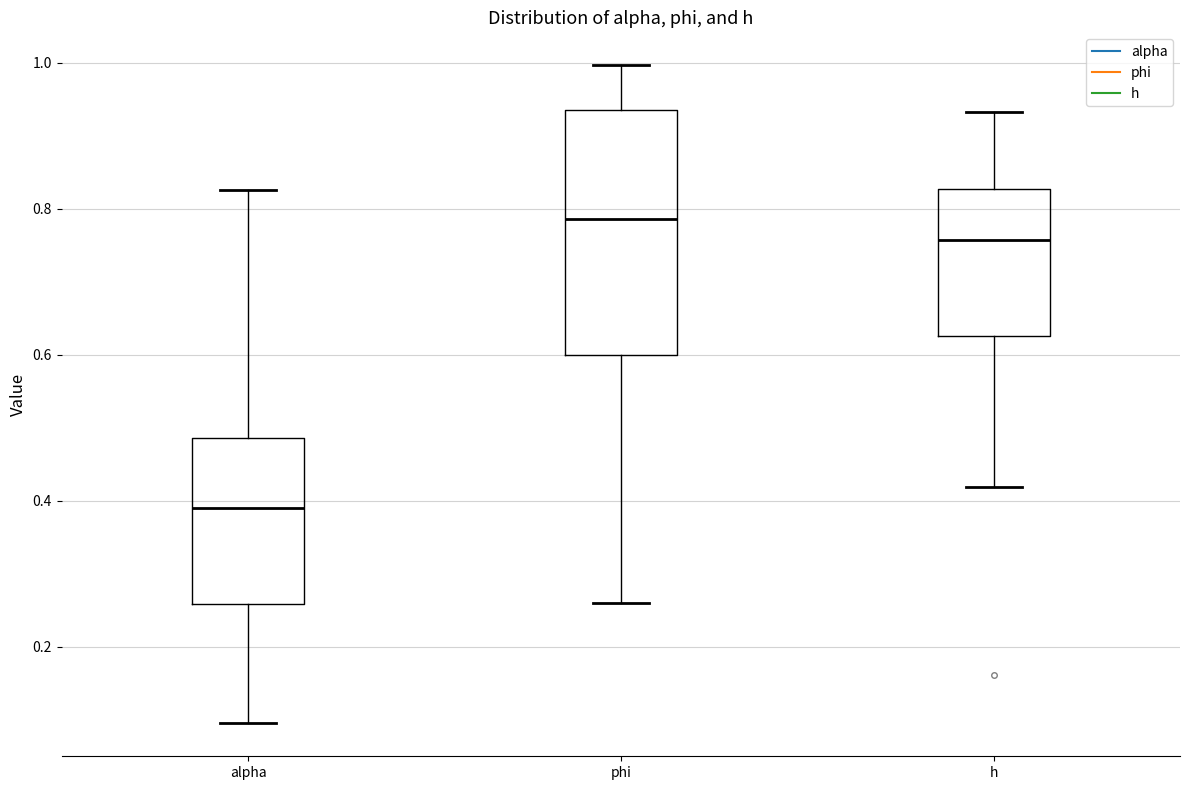

Comparing the boxes themselves (not the whiskers), which one is the tallest?

phi